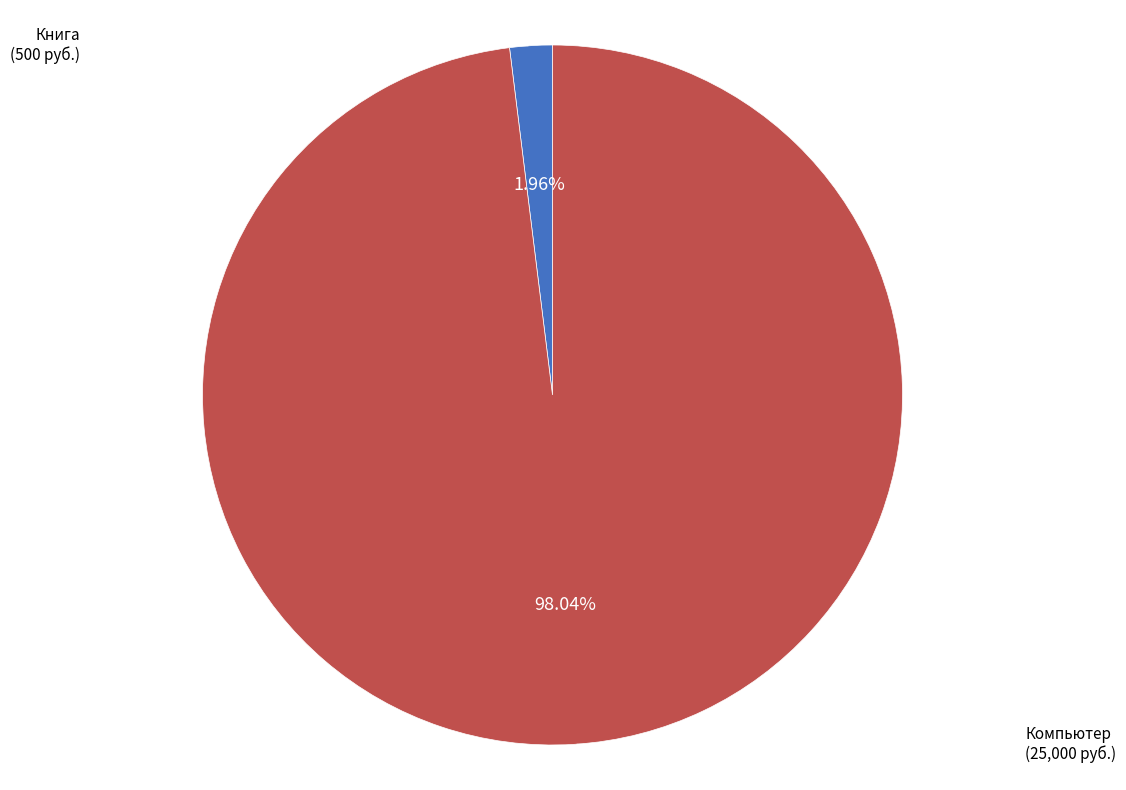

Is there any slice that represents more than half of the pie?

Yes